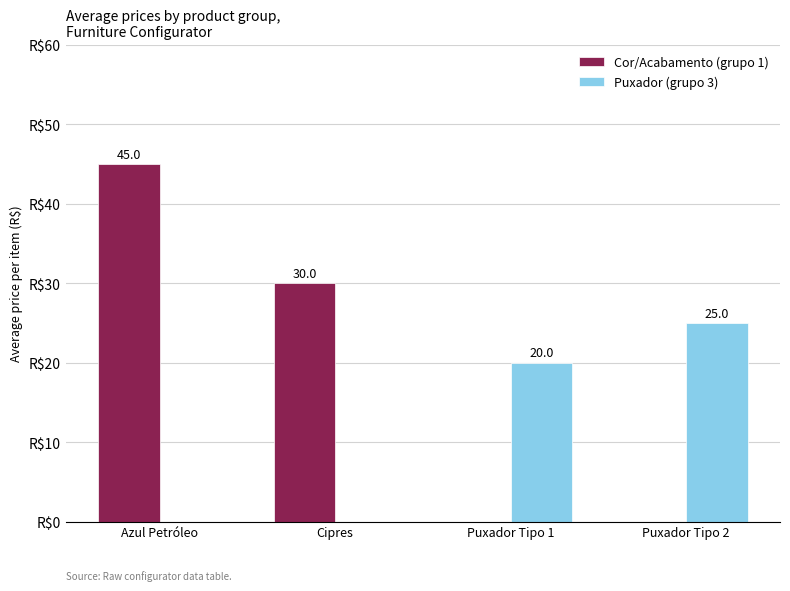

Which category has the highest value across all series?

Azul Petróleo